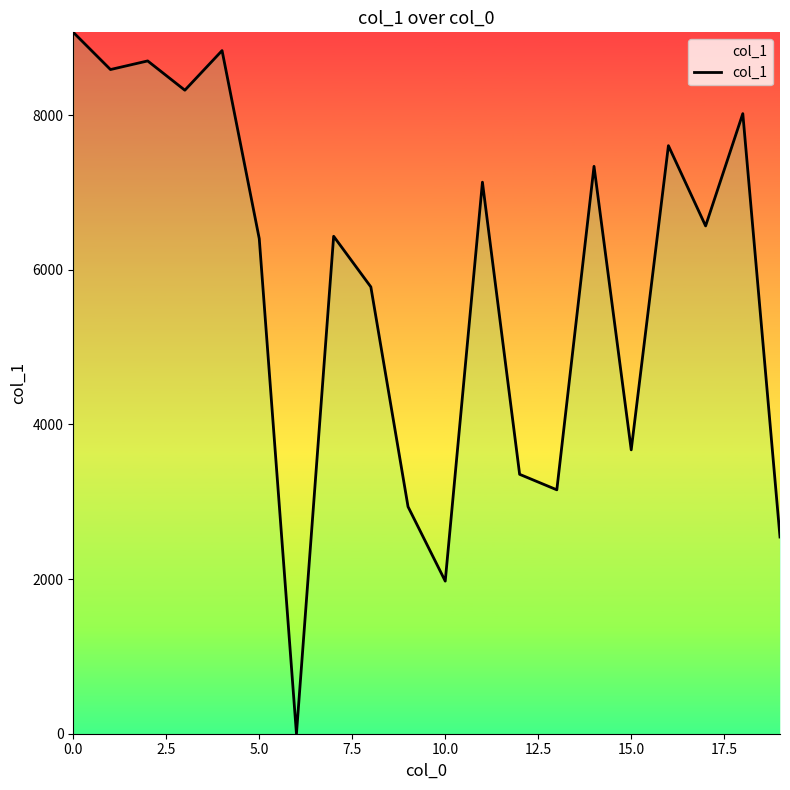

How many interior local valleys (lower than both neighbors) does the data have?

7